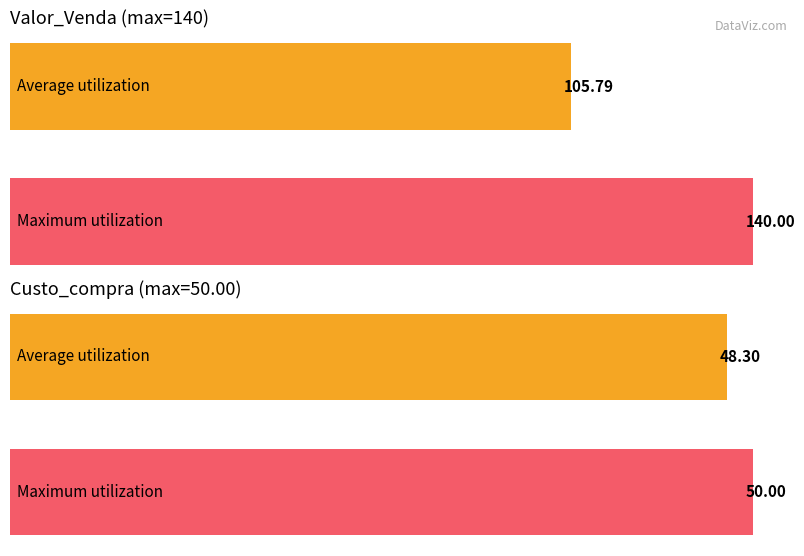

What is the maximum value for Valor_Venda?

140.0